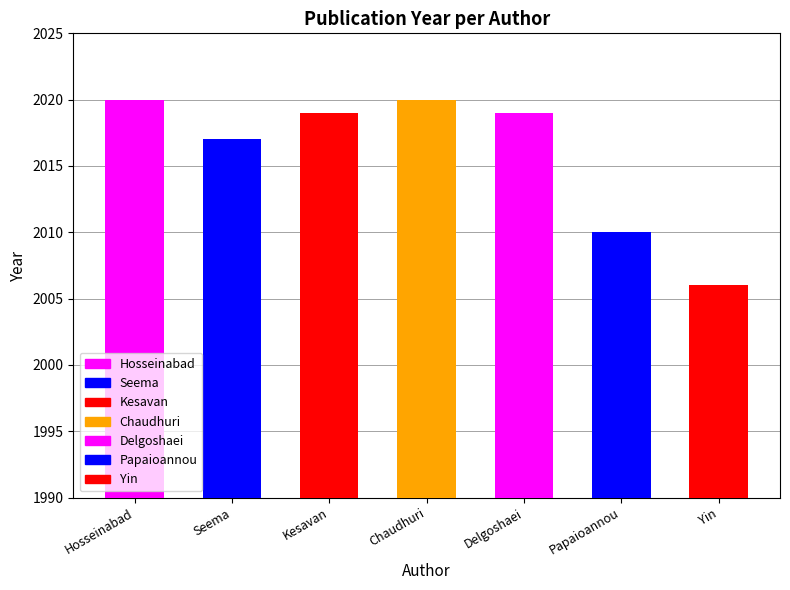

Reading left to right, what are all the values shown in this chart?

2020	2017	2019	2020	2019	2010	2006